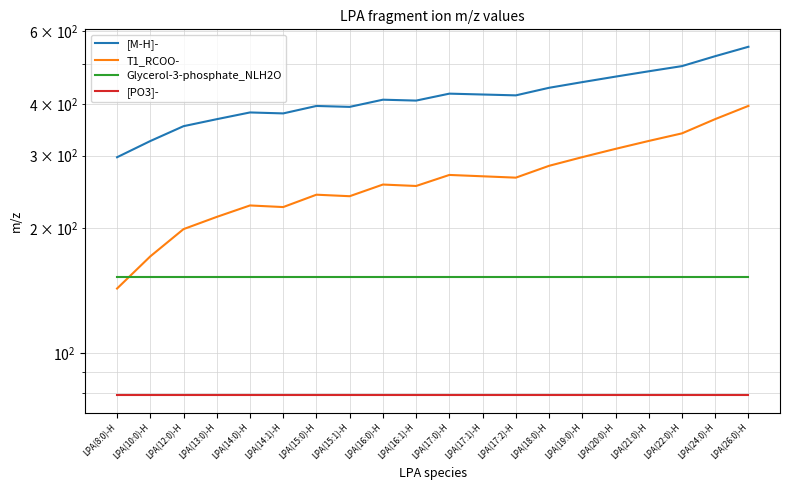

True or false: Glycerol-3-phosphate_NLH2O and T1_RCOO- cross at least once.

True